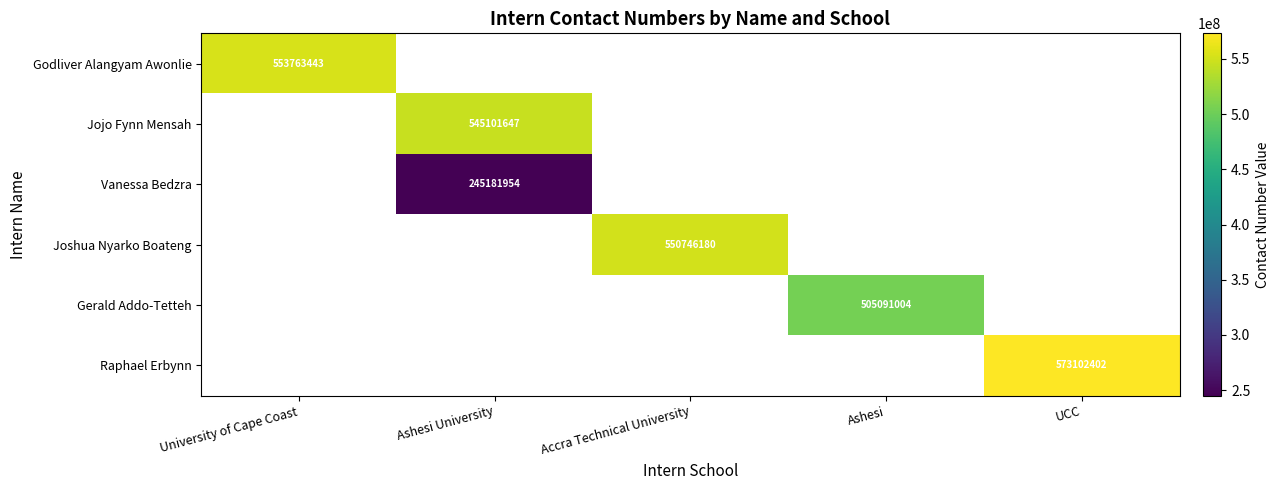

Is it true that Joshua Nyarko Boateng equals 936826487 at Accra Technical University?

False